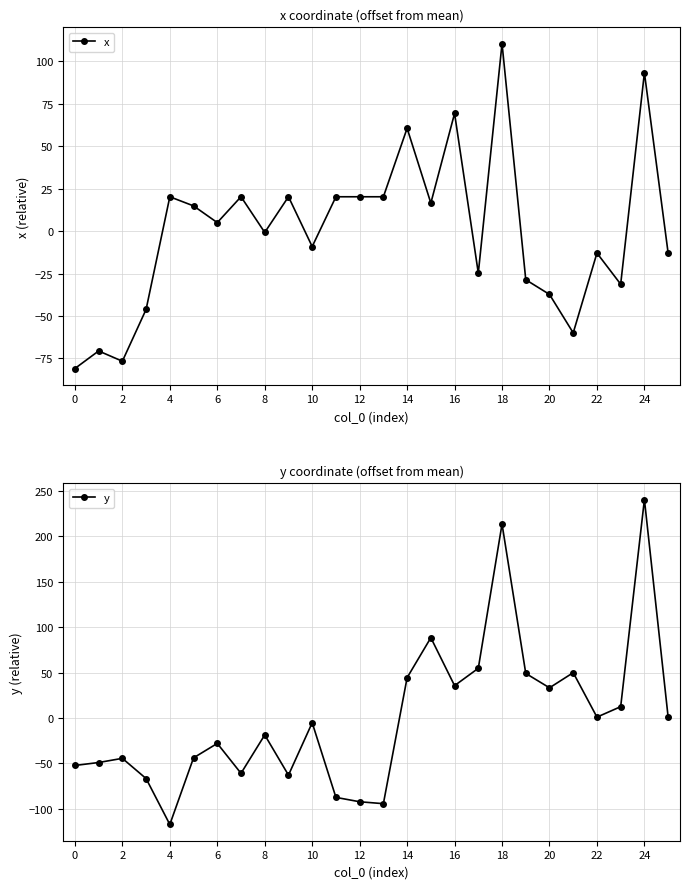

Rank the series by their average value, from lowest to highest.

y, x